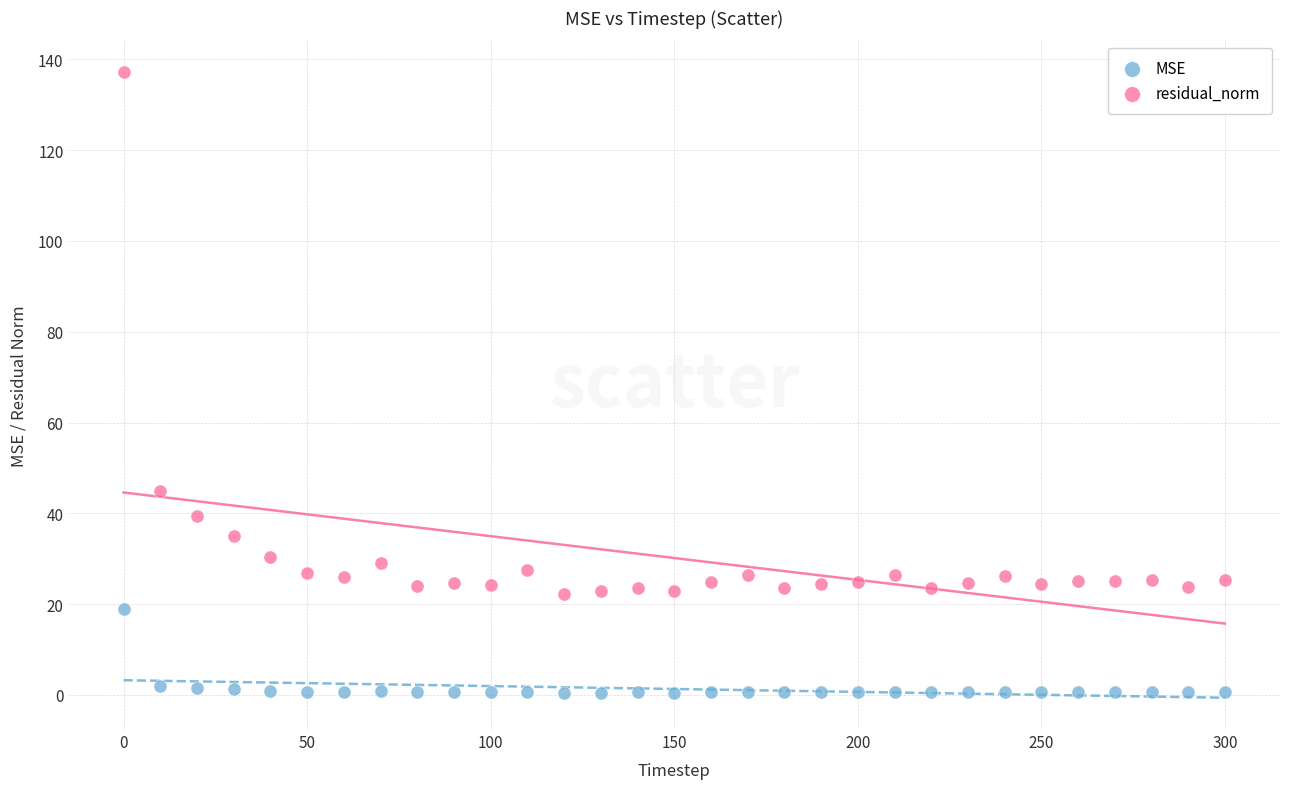

Which series reaches the maximum Y coordinate?

residual_norm